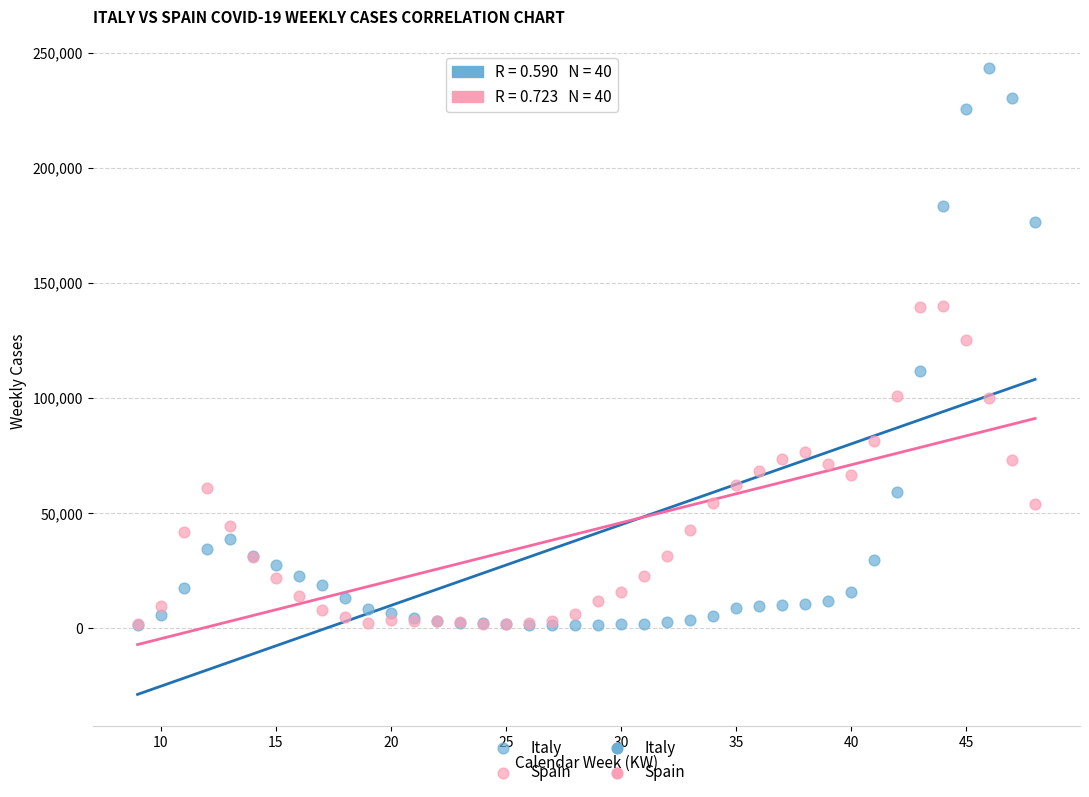

Which series has the widest spread of Y values?

Italy